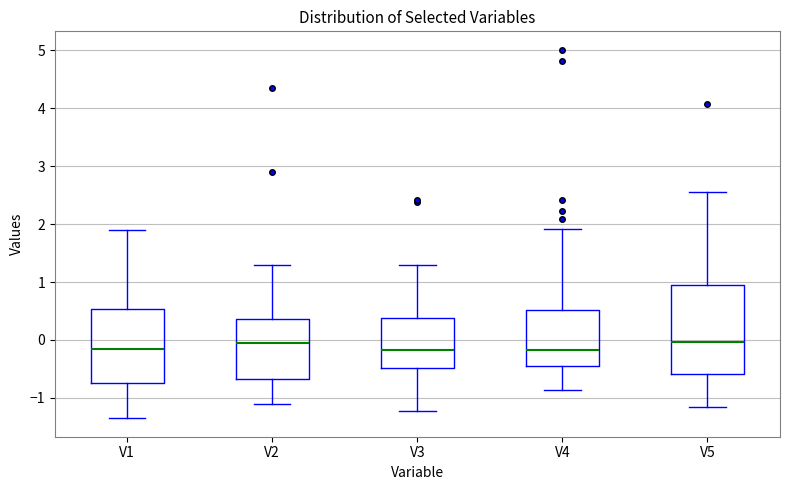

Which box is the tallest, from its lower edge to its upper edge?

V5